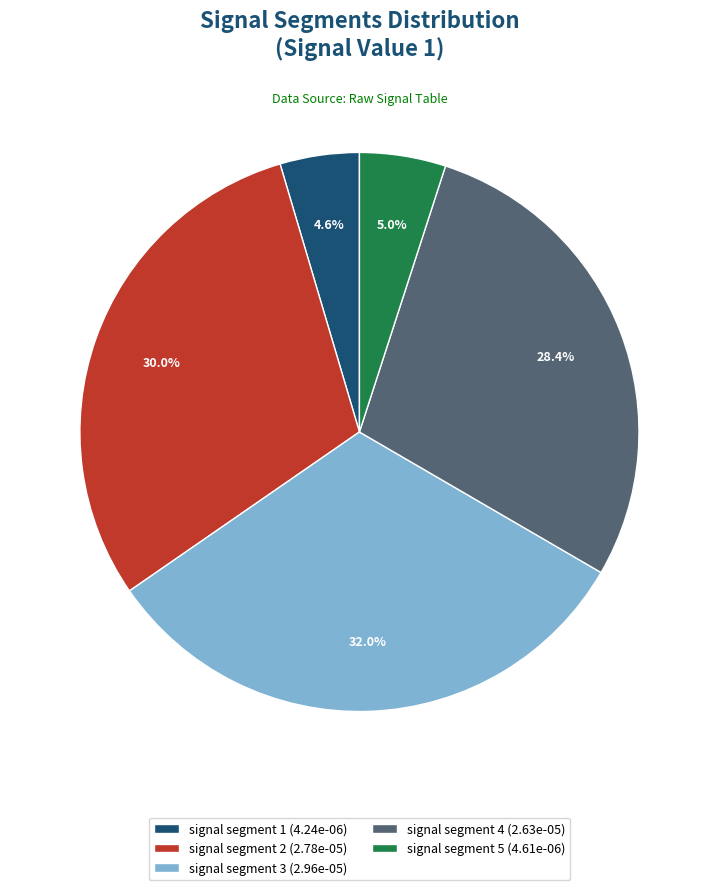

Count the number of slices in the pie.

5